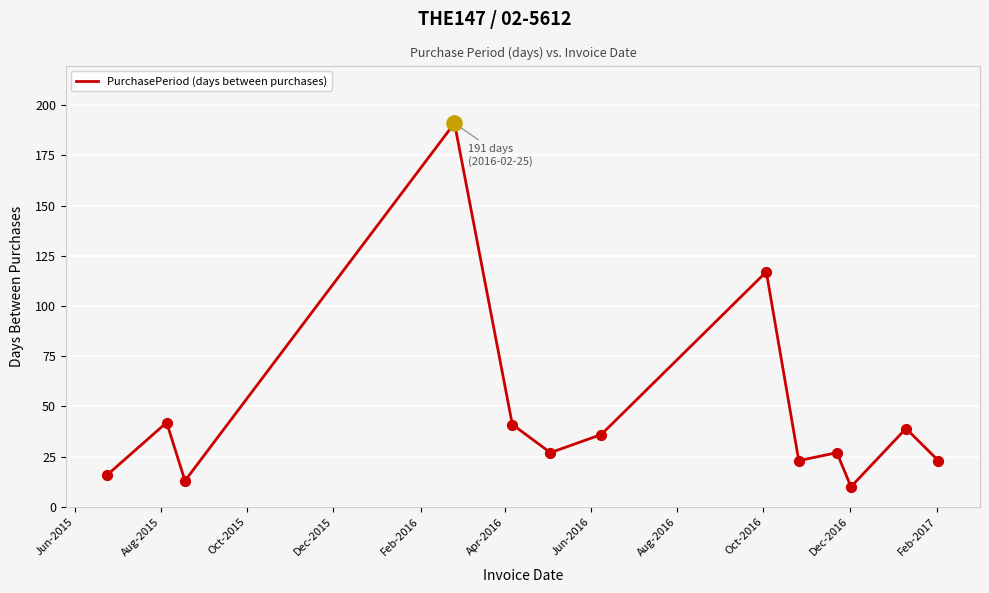

What is the difference between the maximum and minimum values?

181